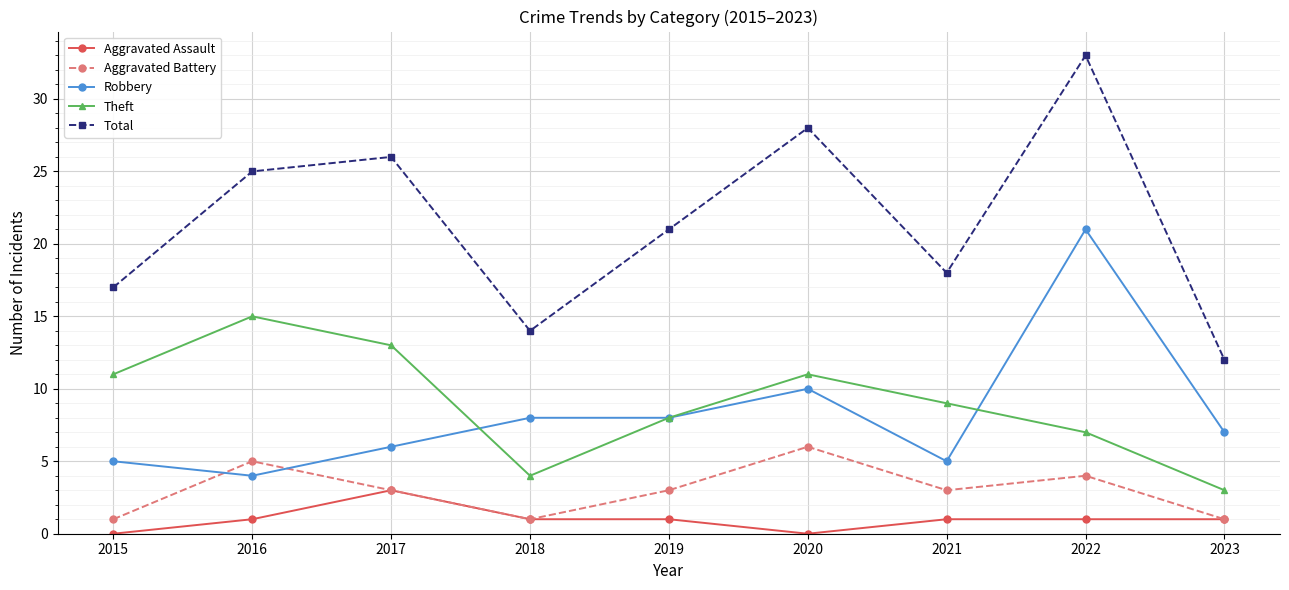

True or false: Aggravated Assault and Theft intersect in this chart.

False